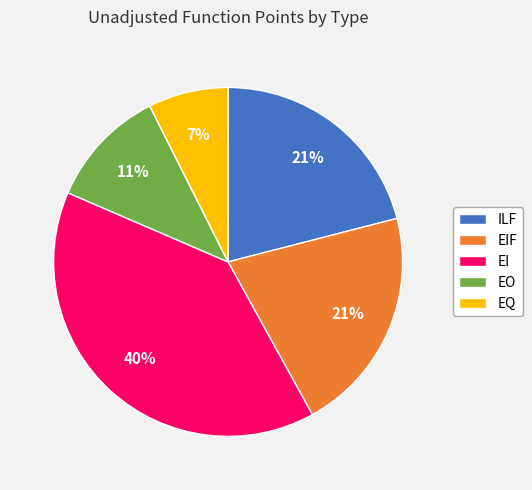

True or false: EO accounts for 19% of the total.

False